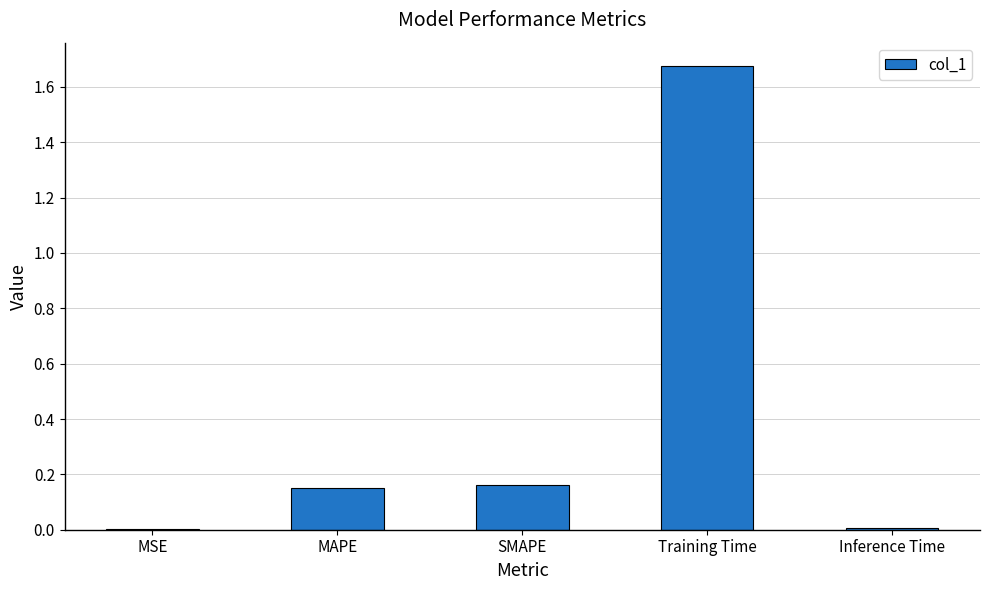

Which label corresponds to the largest value in the chart?

Training Time